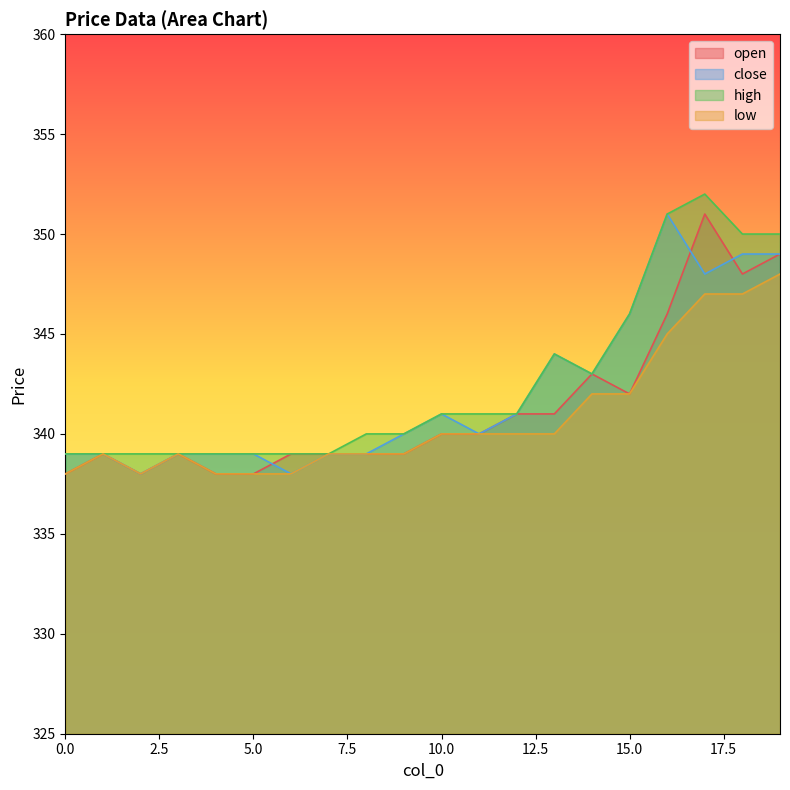

Does the chart have visible grid lines?

No